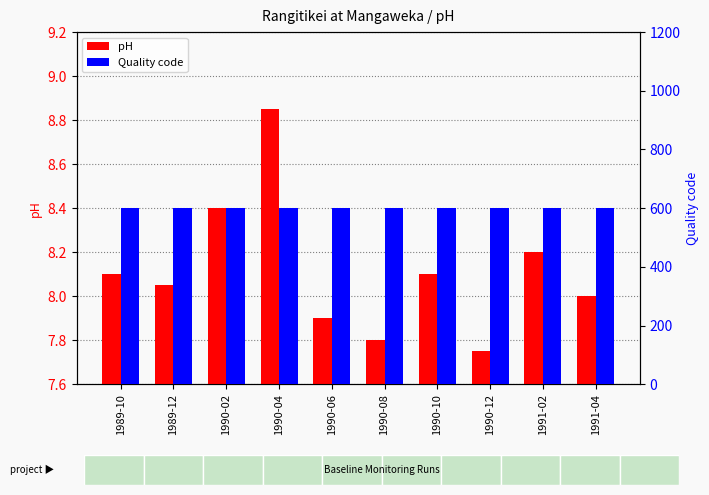

What is the minimum value shown in the chart?

7.8